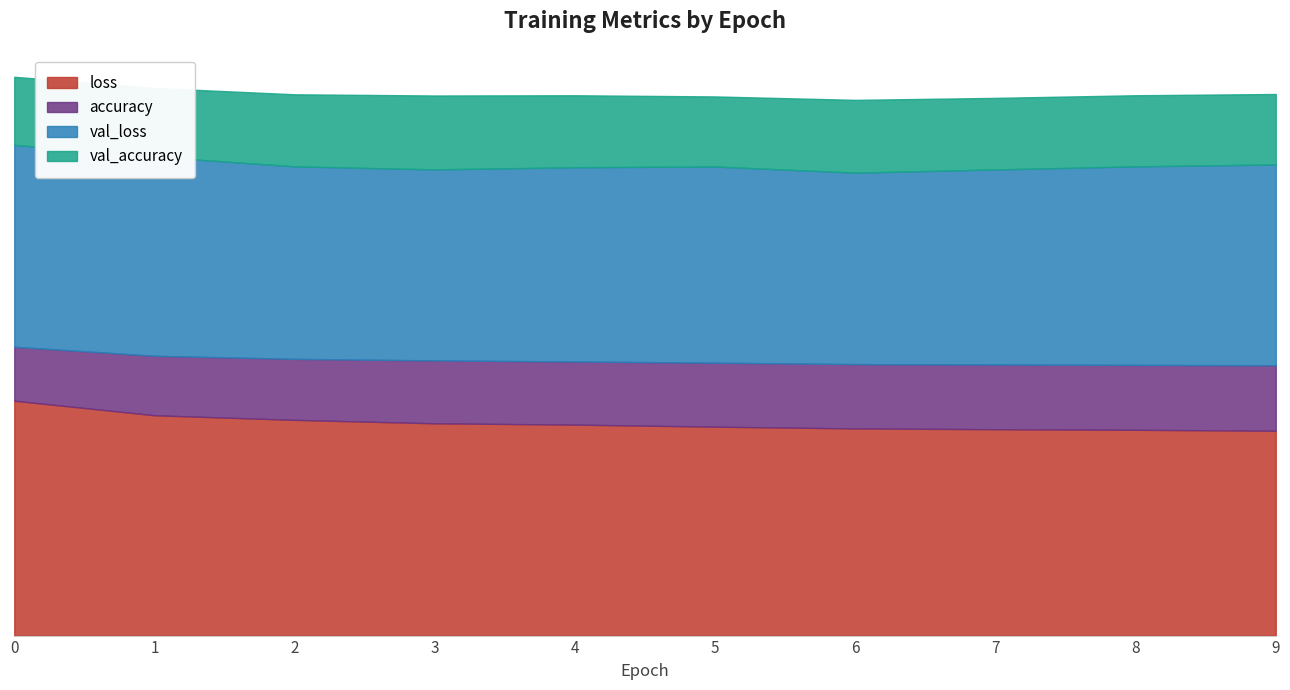

Does the chart display data point markers on the line(s)?

No